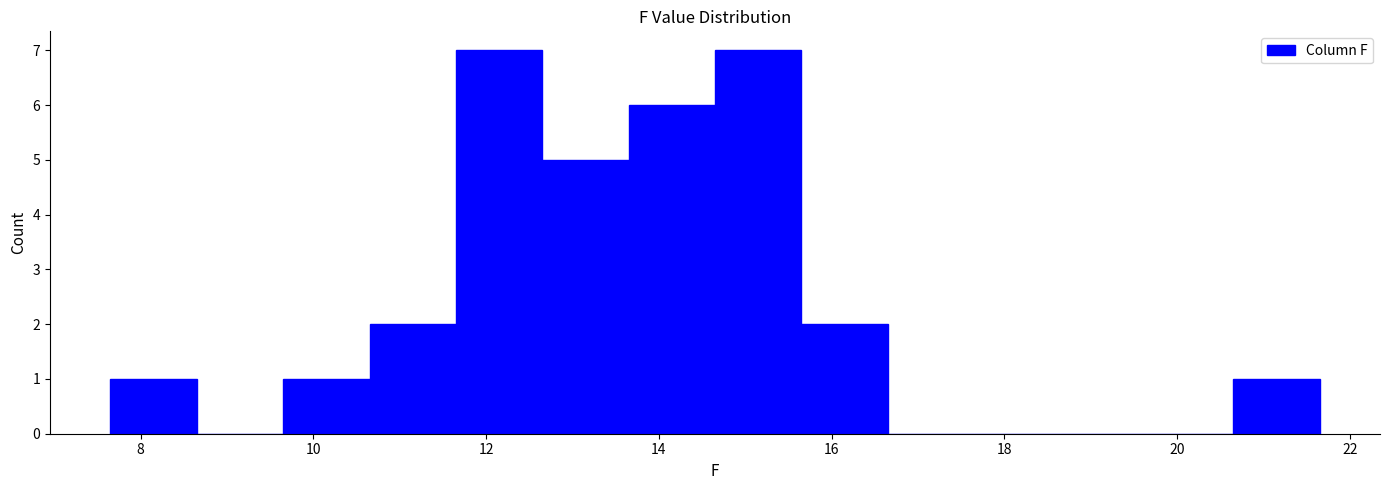

Reading left to right, transcribe this chart: for each bar, give the range it covers on the x-axis and its height. Neither the bar edges nor the heights are printed on the chart, so give them approximately, as read against the axes.

7.65 to 8.65: 1
8.65 to 9.65: 0
9.65 to 10.65: 1
10.65 to 11.65: 2
11.65 to 12.65: 7
12.65 to 13.65: 5
13.65 to 14.65: 6
14.65 to 15.65: 7
15.65 to 16.65: 2
16.65 to 17.65: 0
17.65 to 18.65: 0
18.65 to 19.65: 0
19.65 to 20.65: 0
20.65 to 21.65: 1